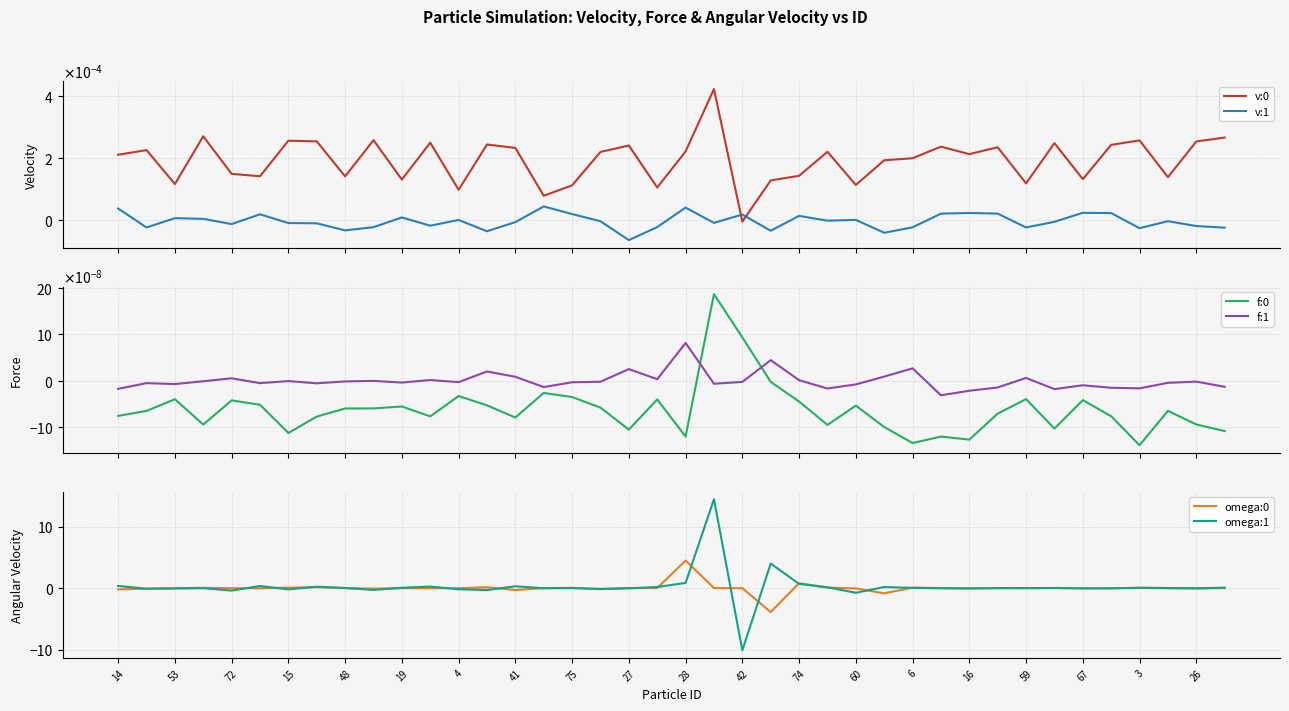

How many interior local valleys does the omega:1 series have?

12